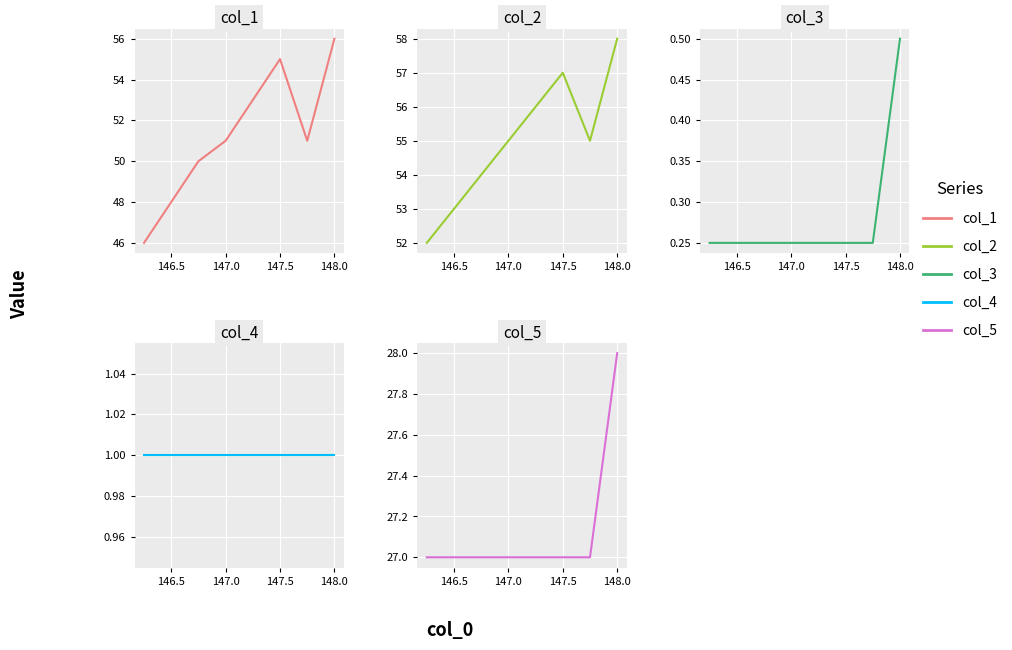

List the series in order of their peak value, highest first.

col_2, col_1, col_5, col_4, col_3